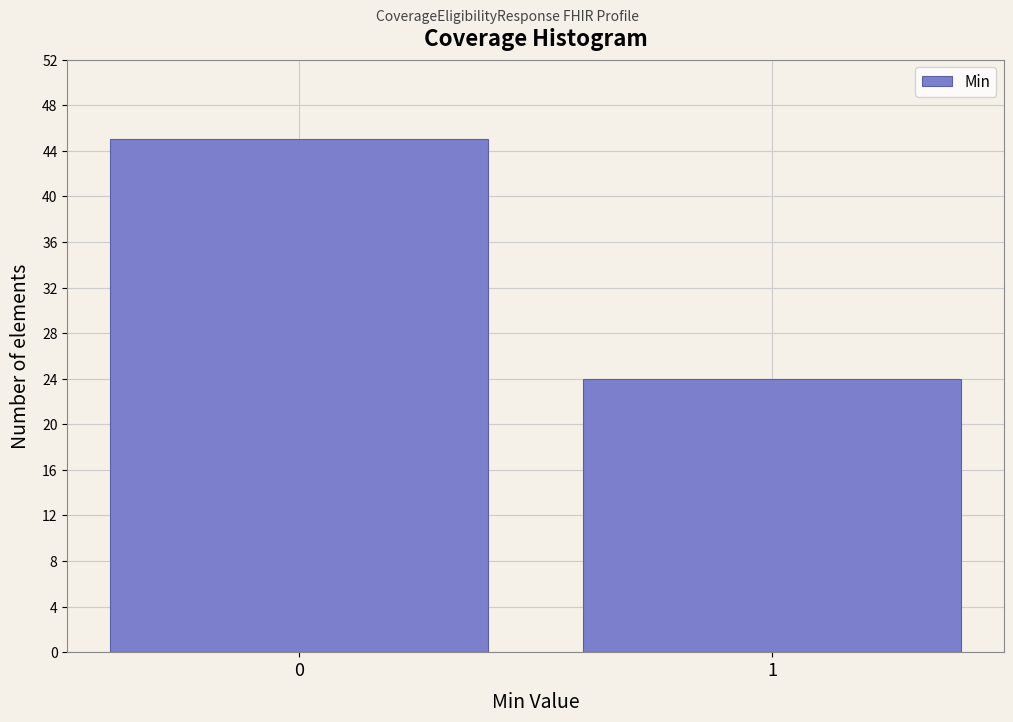

Reading left to right, list all the values displayed in this chart.

0=45	1=24